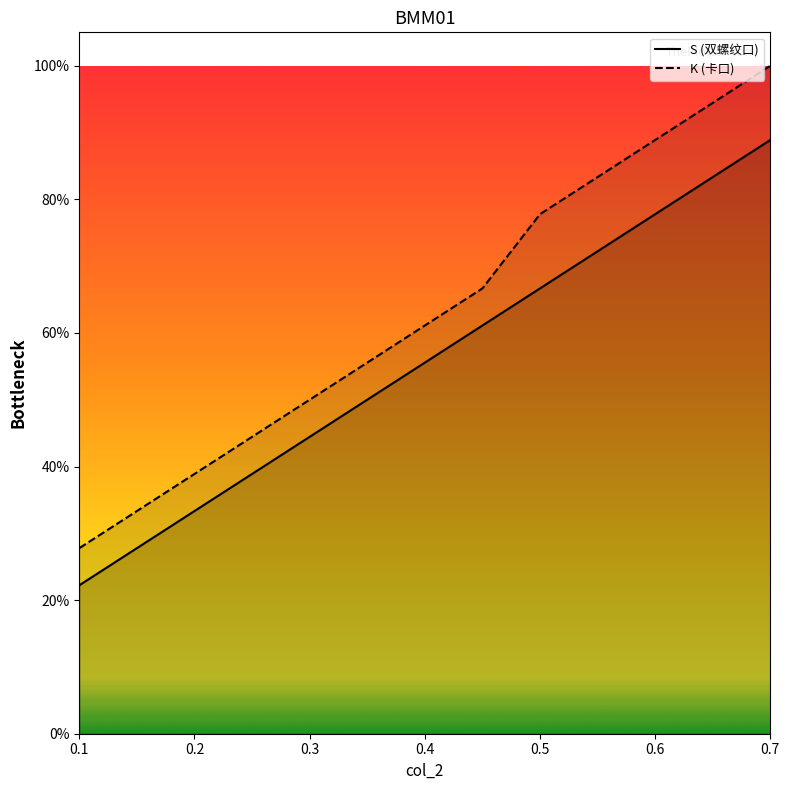

At how many categories does at least one series exceed 0?

11